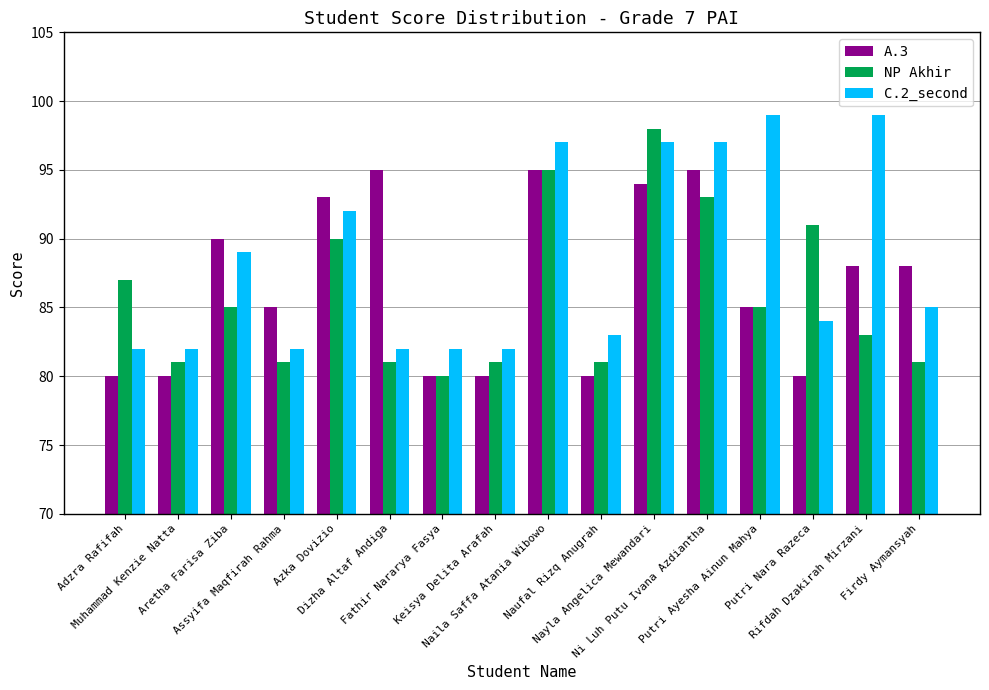

Which series has the largest total across all categories?

C.2_second